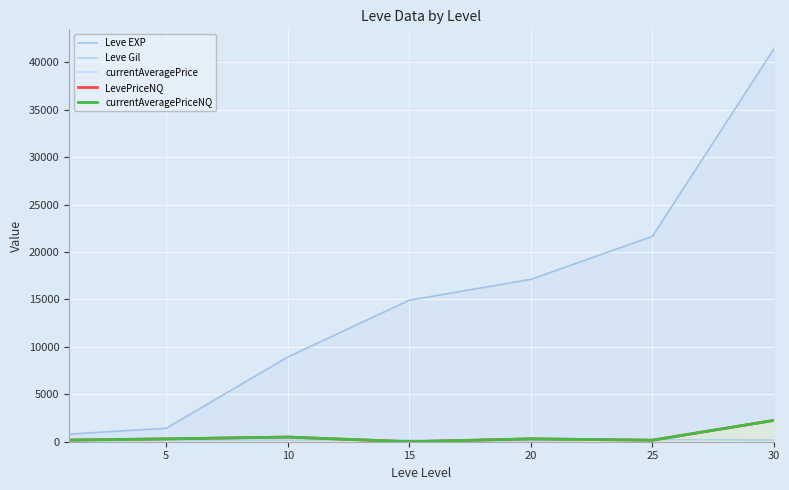

At which category is the sum across all series the highest?

30